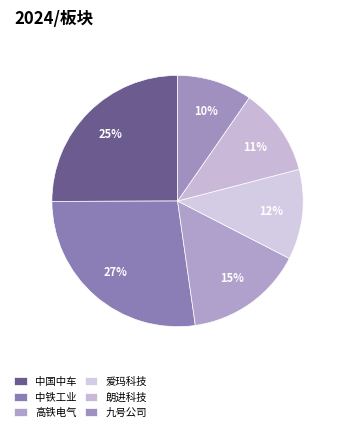

How many segments does this pie chart have?

6